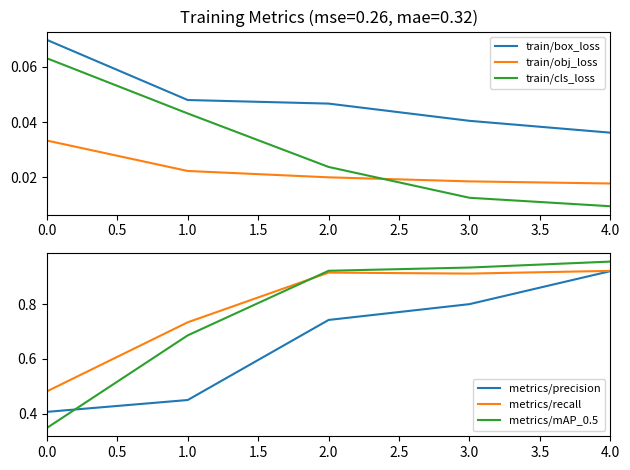

True or false: train/cls_loss and train/box_loss cross at least once.

False